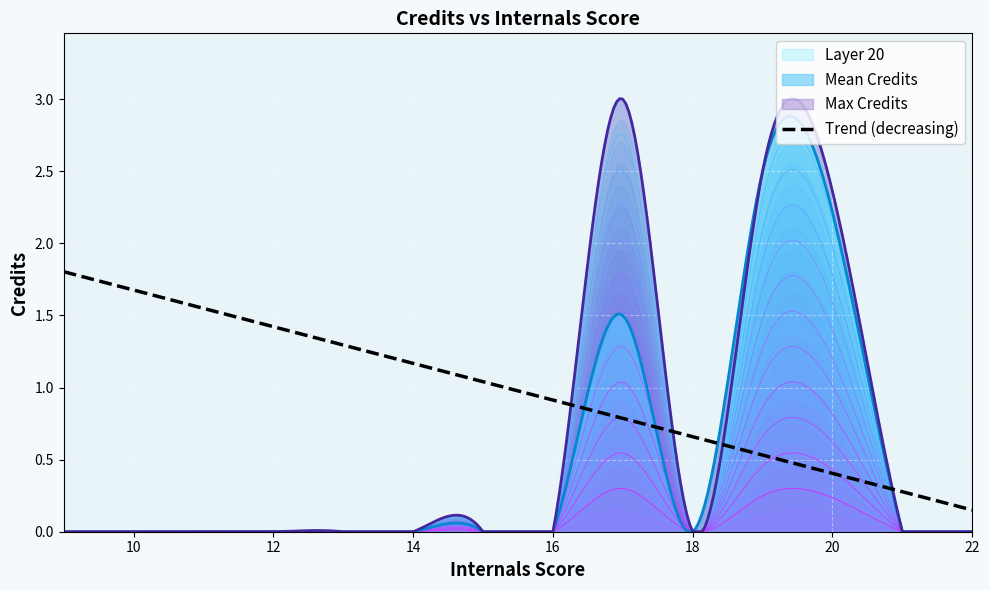

What is the maximum value shown in the chart?

3.0